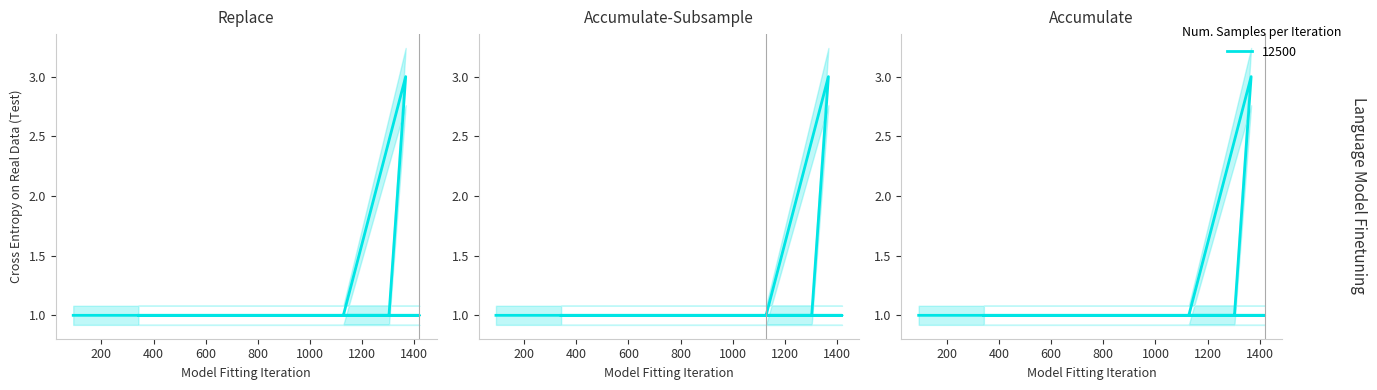

Reading left to right, extract all data points from this chart.

92=1	1419=1	1128=1	1367=3	1303=1	342=1